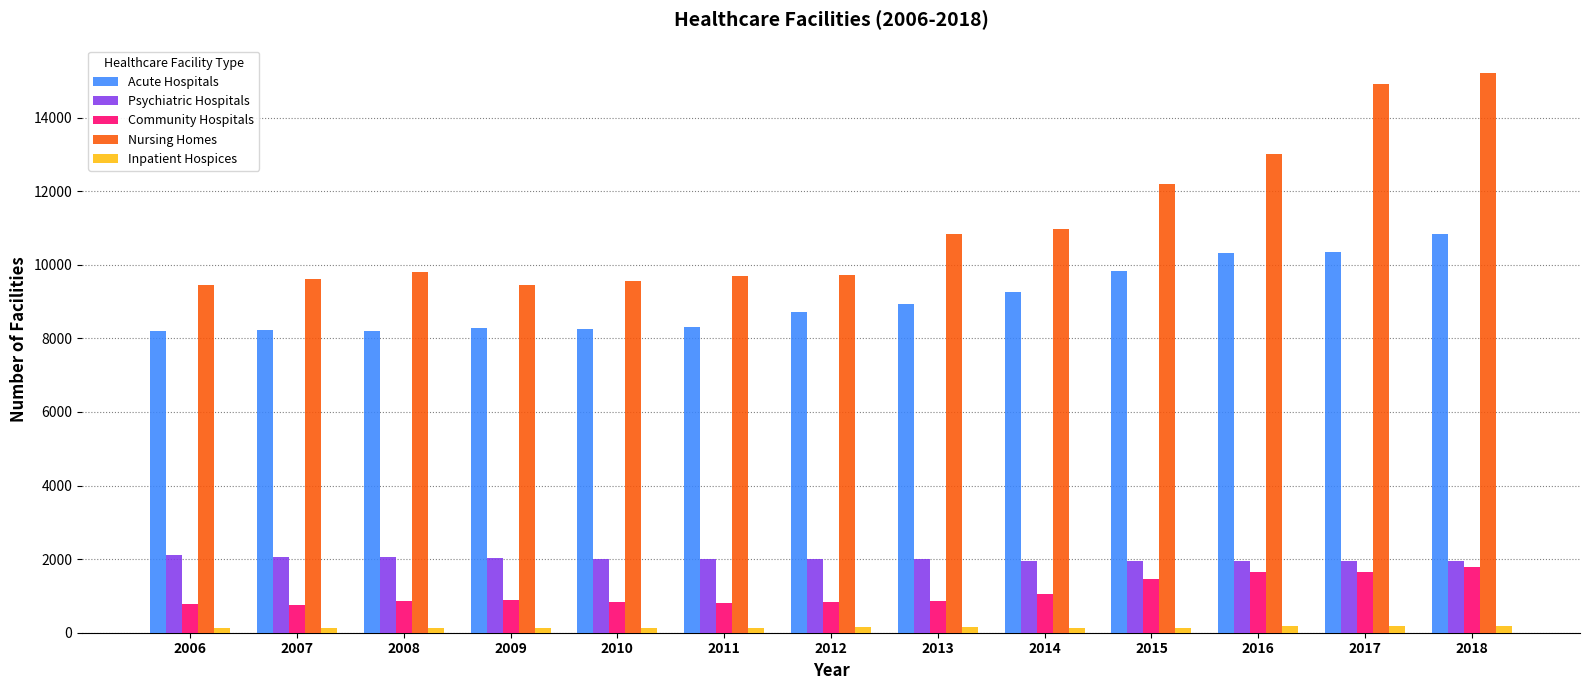

What is the minimum value shown in the chart?

123